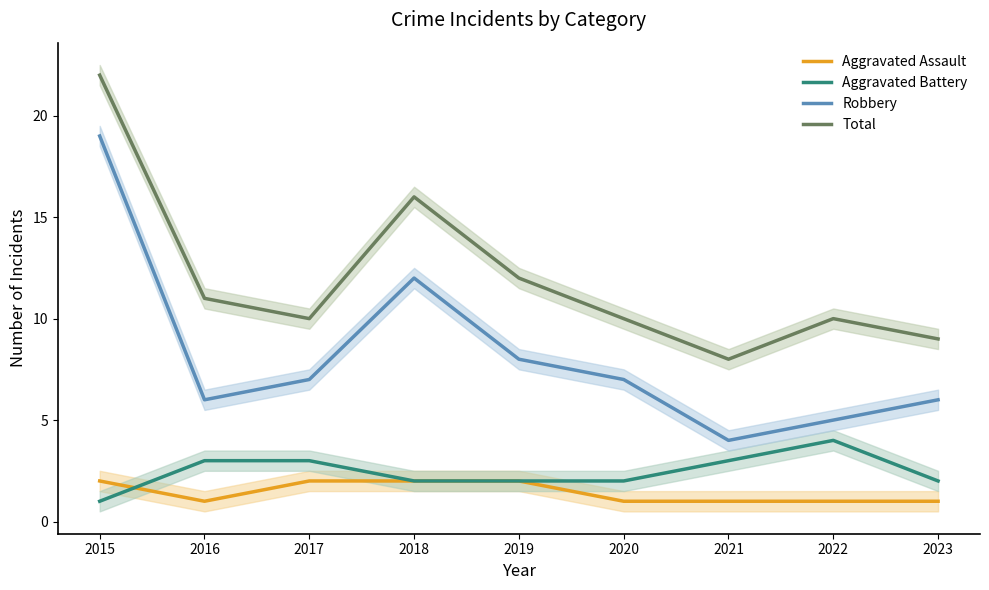

What is the sum of all Robbery values?

74